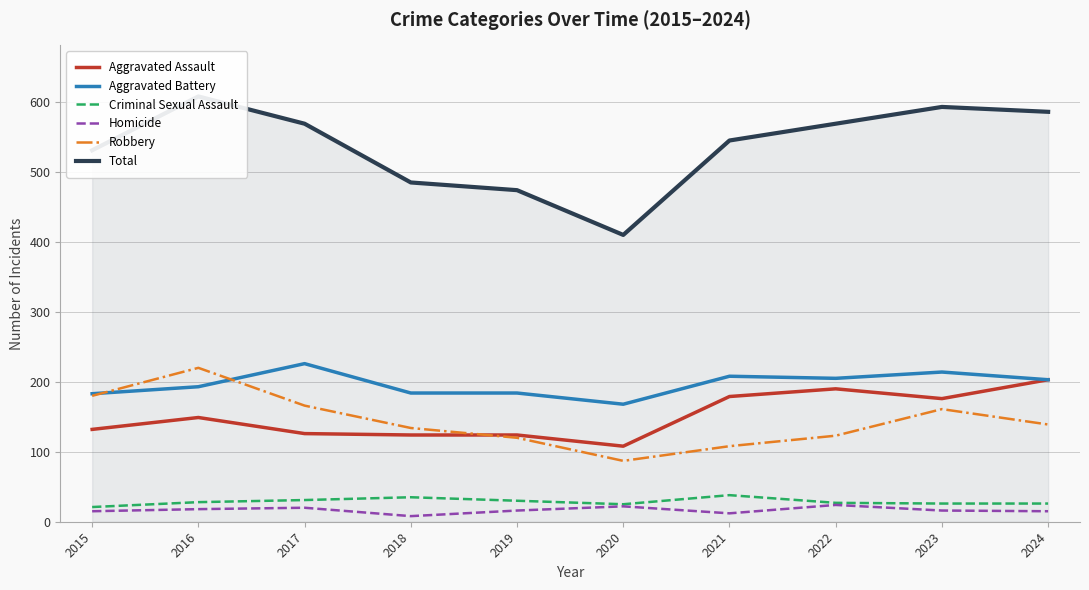

Rank the categories by Aggravated Assault value from highest to lowest.

2024, 2022, 2021, 2023, 2016, 2015, 2017, 2018, 2019, 2020